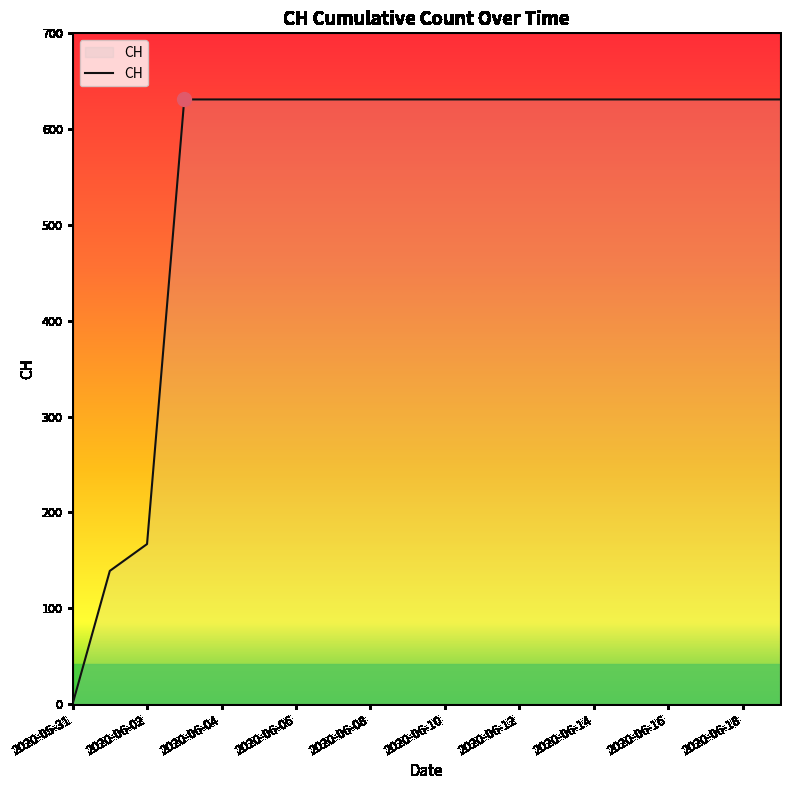

What is the maximum value shown in the chart?

631